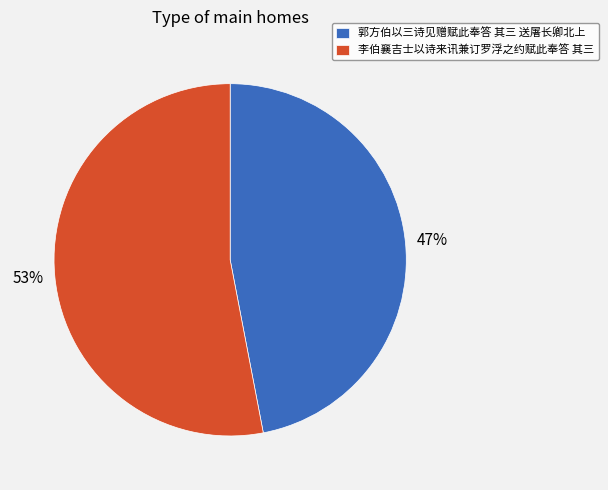

Is it true that 李伯襄吉士以诗来讯兼订罗浮之约赋此奉答 其三 is 40% of the pie?

False